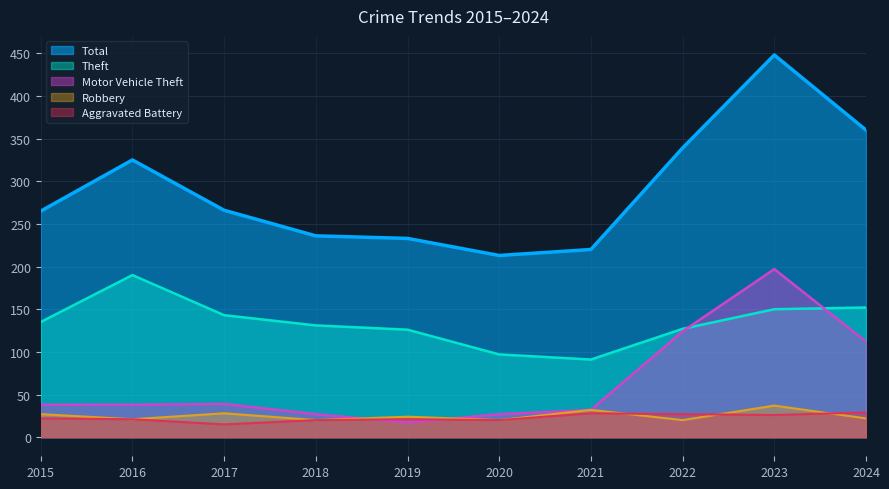

At which category is the sum across all series the highest?

2023